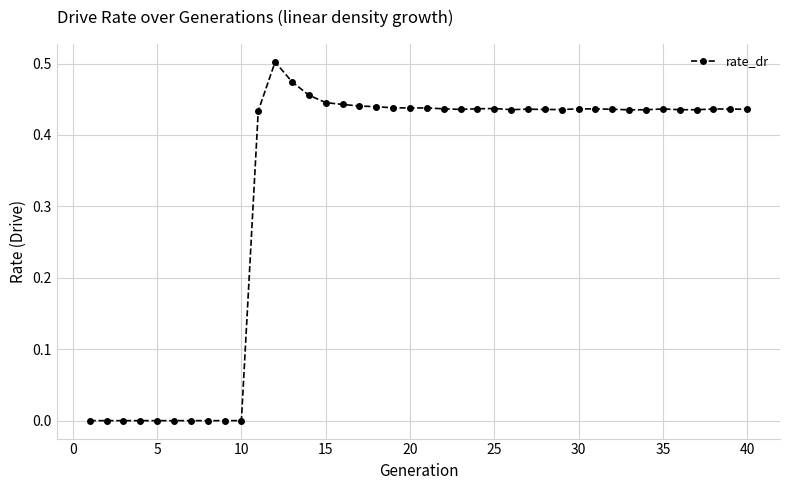

How many lines are shown in the chart?

1